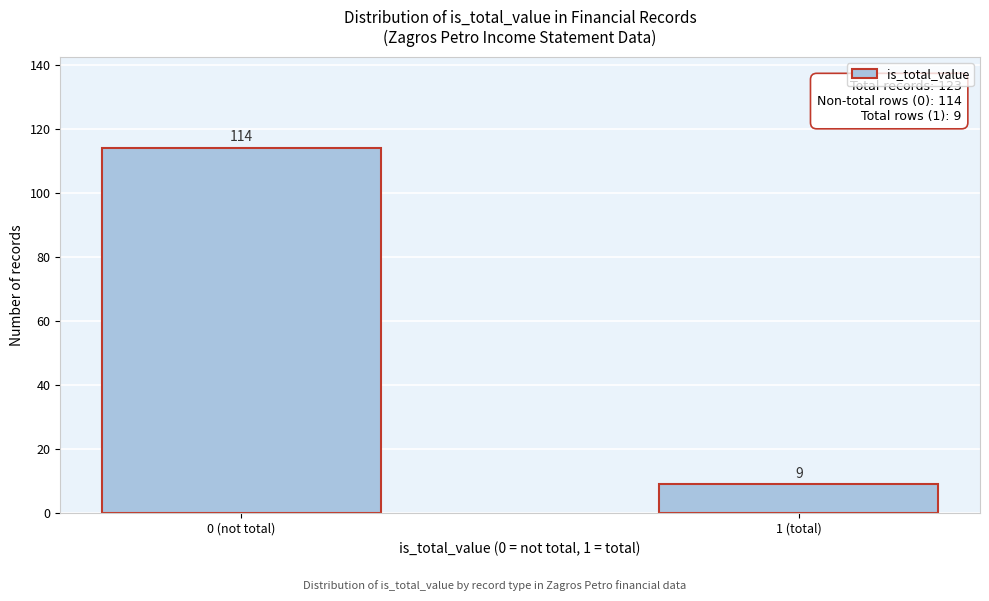

Reading left to right, list all the values displayed in this chart.

114	9